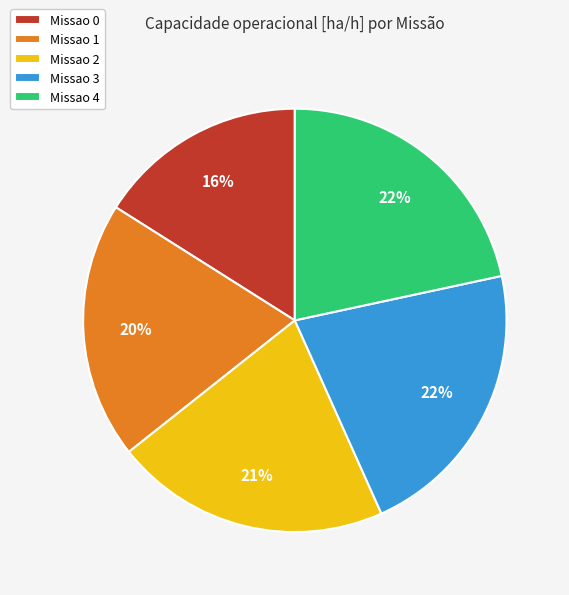

How many slices are in this pie chart?

5